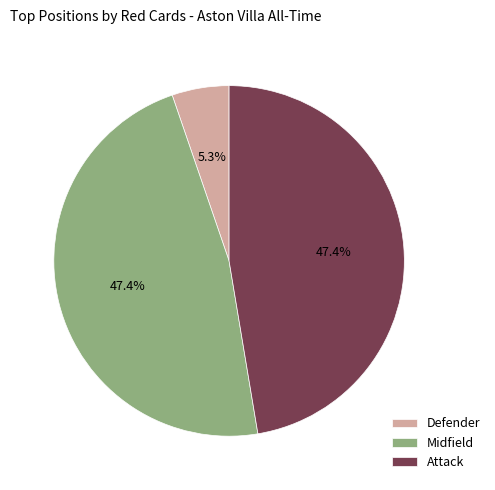

Which has a higher value, Defender or Attack?

Attack